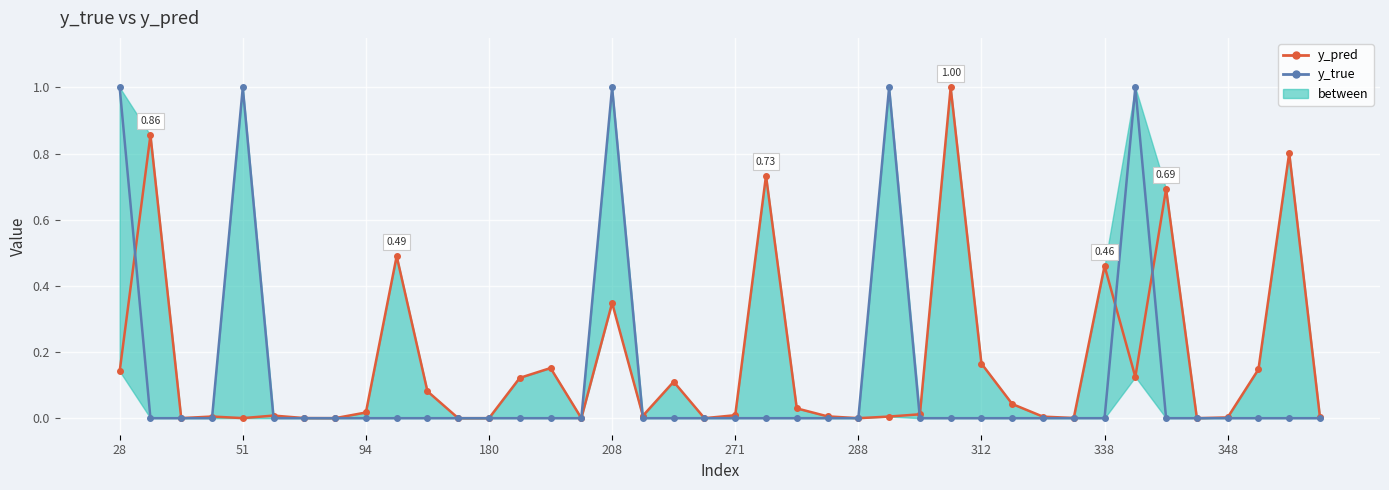

Reading left to right, transcribe all the data shown in this chart.

y_pred: 0.1	0.9	0.0	0.0	0.0	0.0	0.0	0.0	0.0	0.5	0.1	0.0	0.0	0.1	0.2	0.0	0.3	0.0	0.1	0.0	0.0	0.7	0.0	0.0	0.0	0.0	0.0	1.0	0.2	0.0	0.0	0.0	0.5	0.1	0.7	0.0	0.0	0.1	0.8	0.0
y_true: 1.0	0.0	0.0	0.0	1.0	0.0	0.0	0.0	0.0	0.0	0.0	0.0	0.0	0.0	0.0	0.0	1.0	0.0	0.0	0.0	0.0	0.0	0.0	0.0	0.0	1.0	0.0	0.0	0.0	0.0	0.0	0.0	0.0	1.0	0.0	0.0	0.0	0.0	0.0	0.0